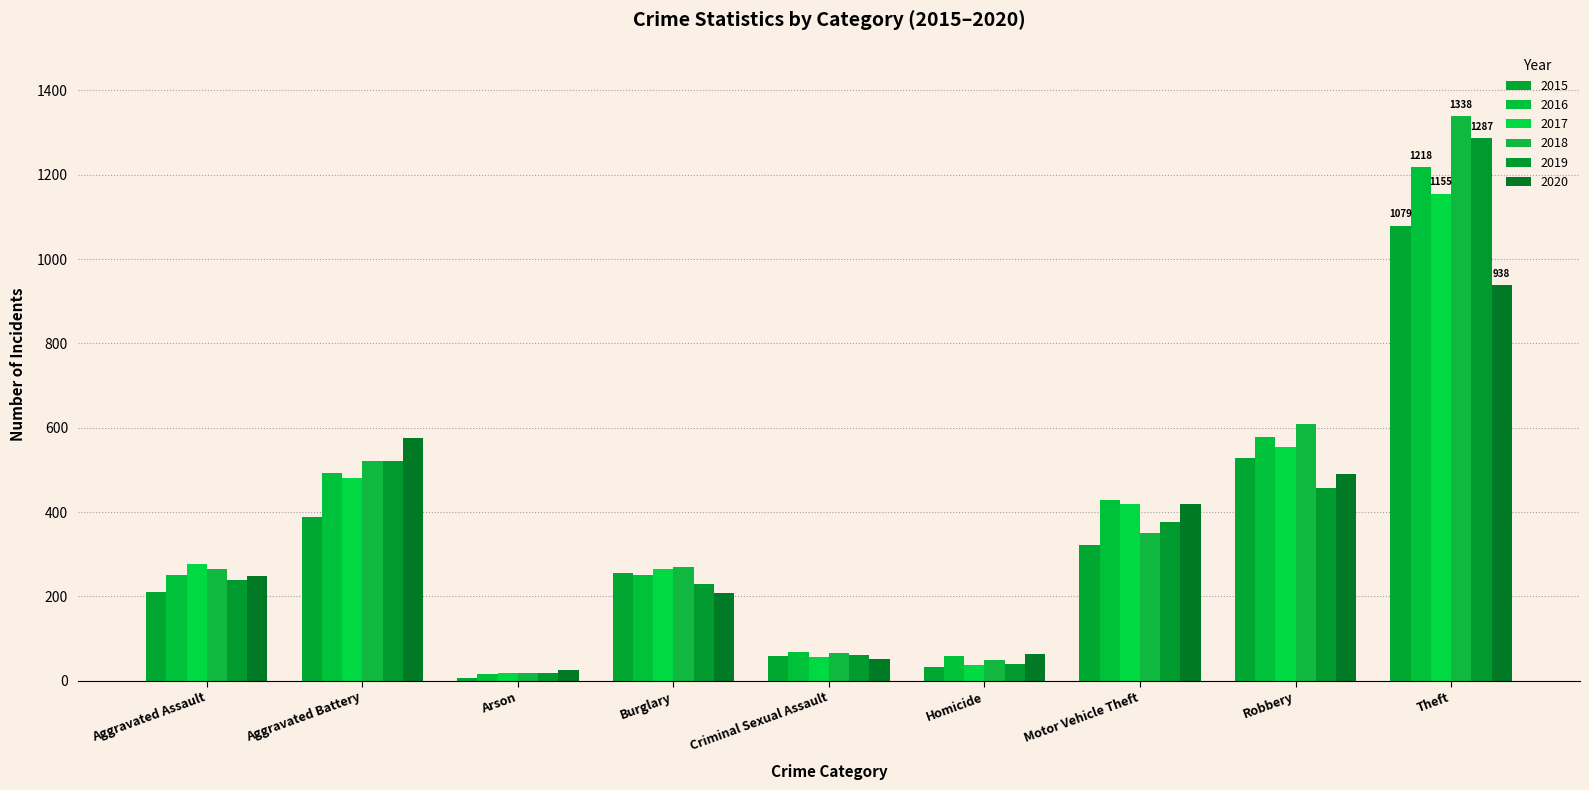

At how many categories does at least one series exceed 345?

4